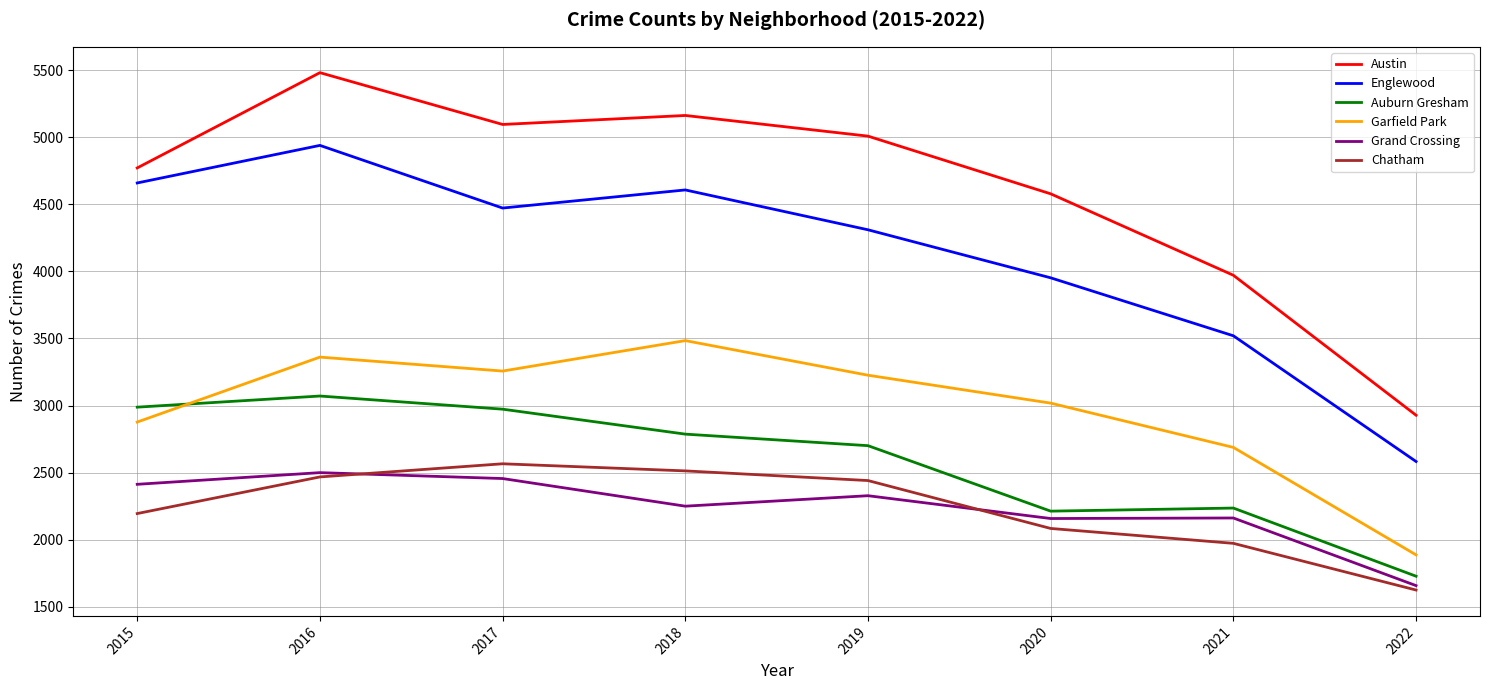

At which category is the sum across all series the highest?

2016